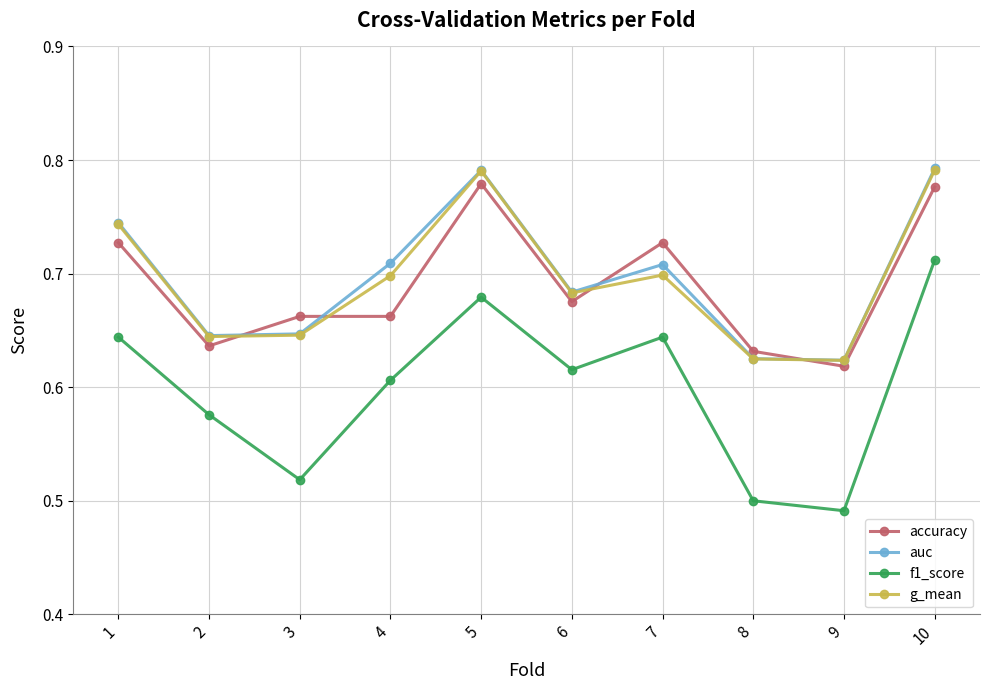

True or false: g_mean and f1_score intersect in this chart.

False